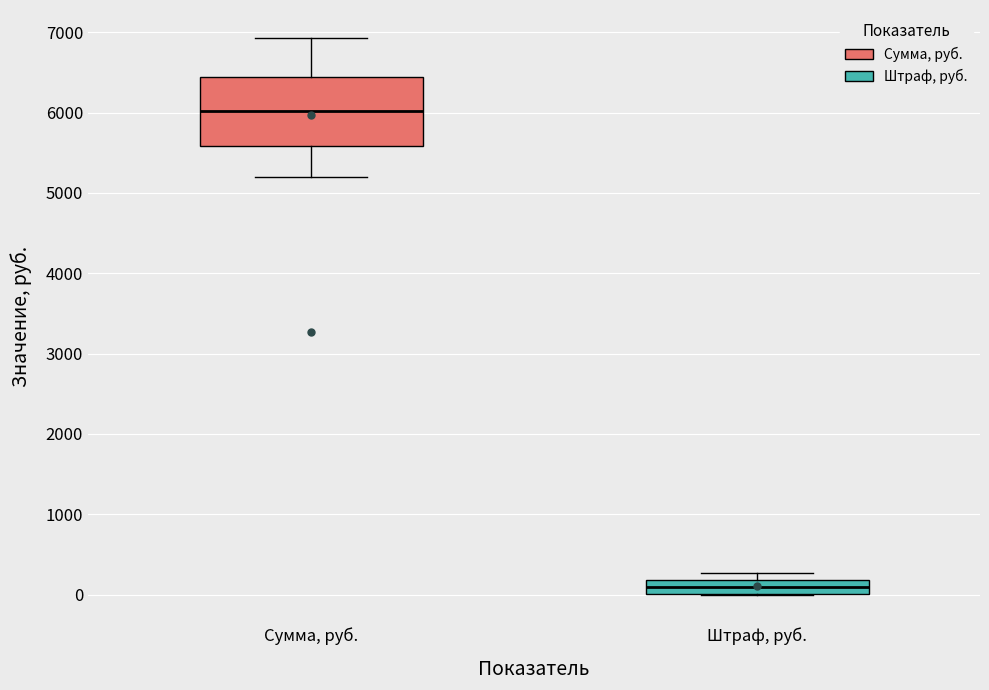

Reading left to right, read every box against the y-axis: the position of its median line, the range the box covers, and the ends of its whiskers. The values are not printed on the chart, so give them approximately, as read against the axis.

Сумма, руб.: median 6000, box 5600 to 6400, whiskers 5200 to 6900
Штраф, руб.: median 100, box 0 to 200, whiskers 0 to 300